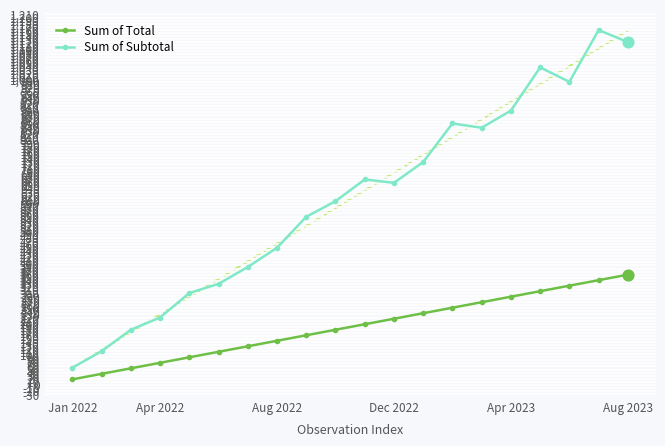

Which series has the largest total across all categories?

Sum of Subtotal